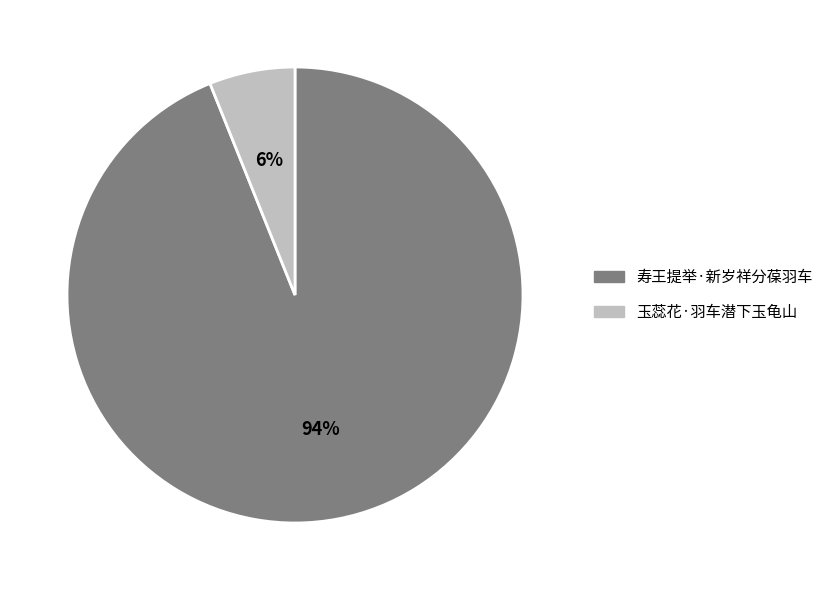

How many segments does this pie chart have?

2